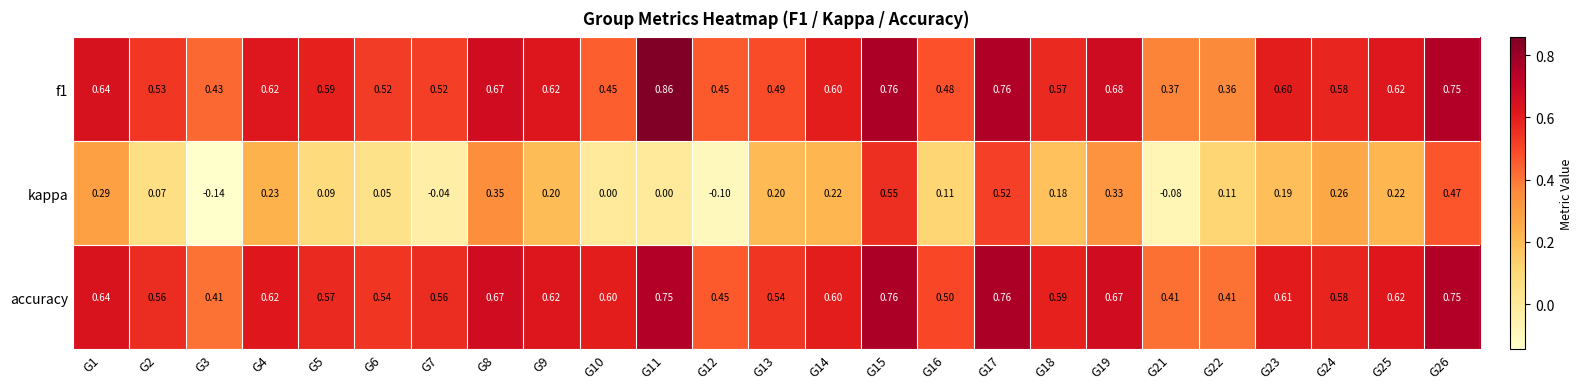

Which series has the largest range (max minus min)?

kappa